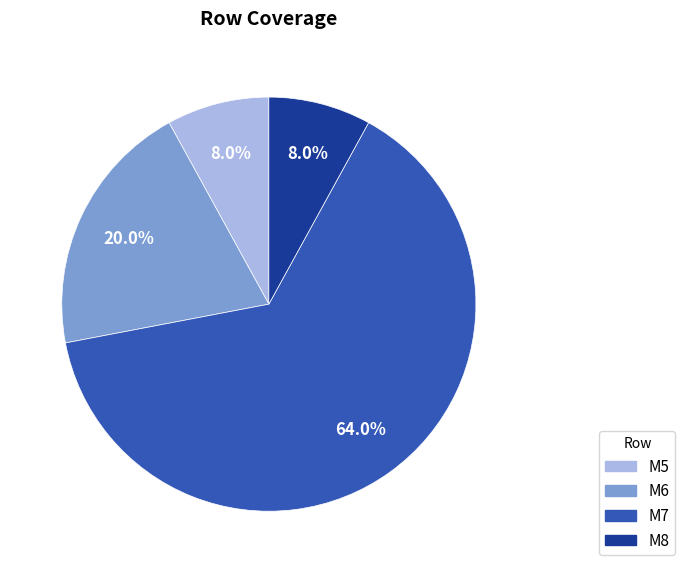

What is the ratio of the value at M6 to the value at M5?

2.5